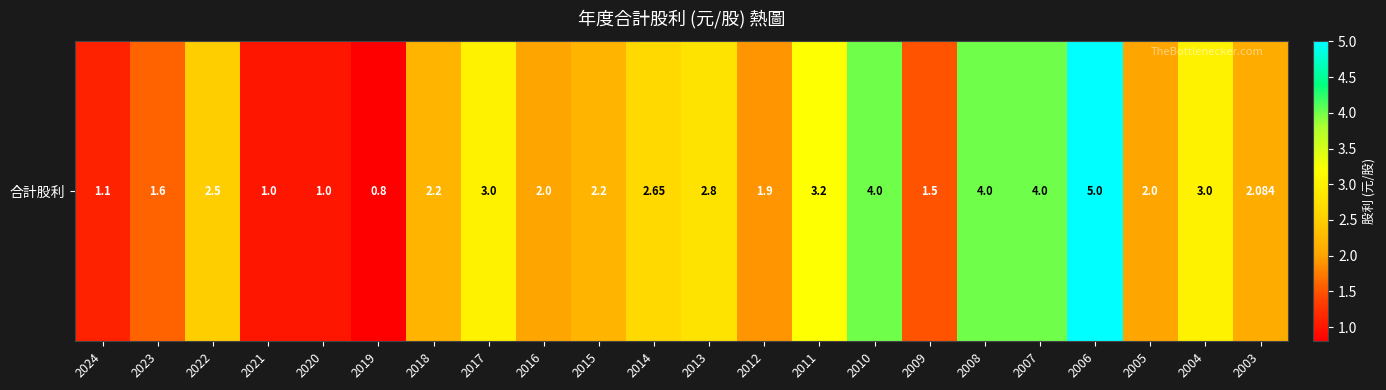

What is the smallest value displayed?

0.8